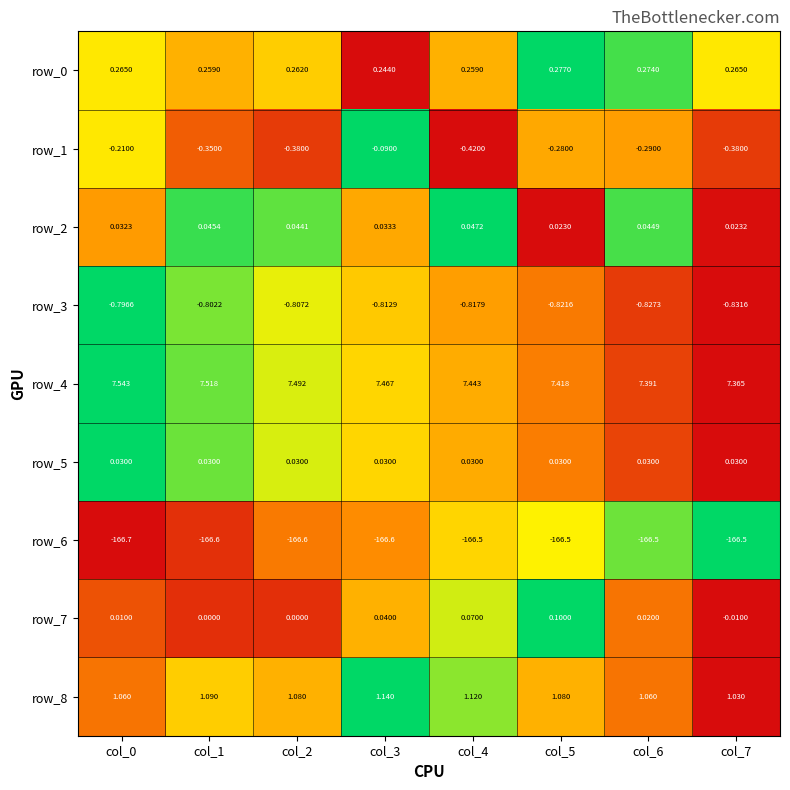

Is the value of row_3 at col_7 greater than the value of row_8 at col_0?

No